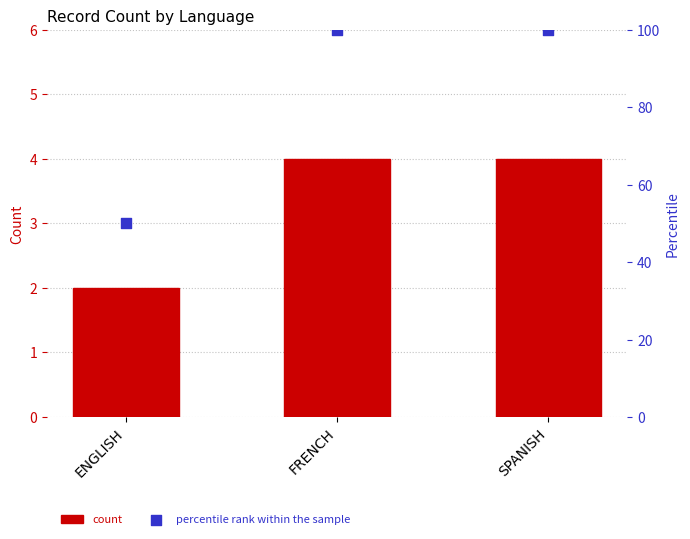

At which category is the sum across all series the highest?

FRENCH